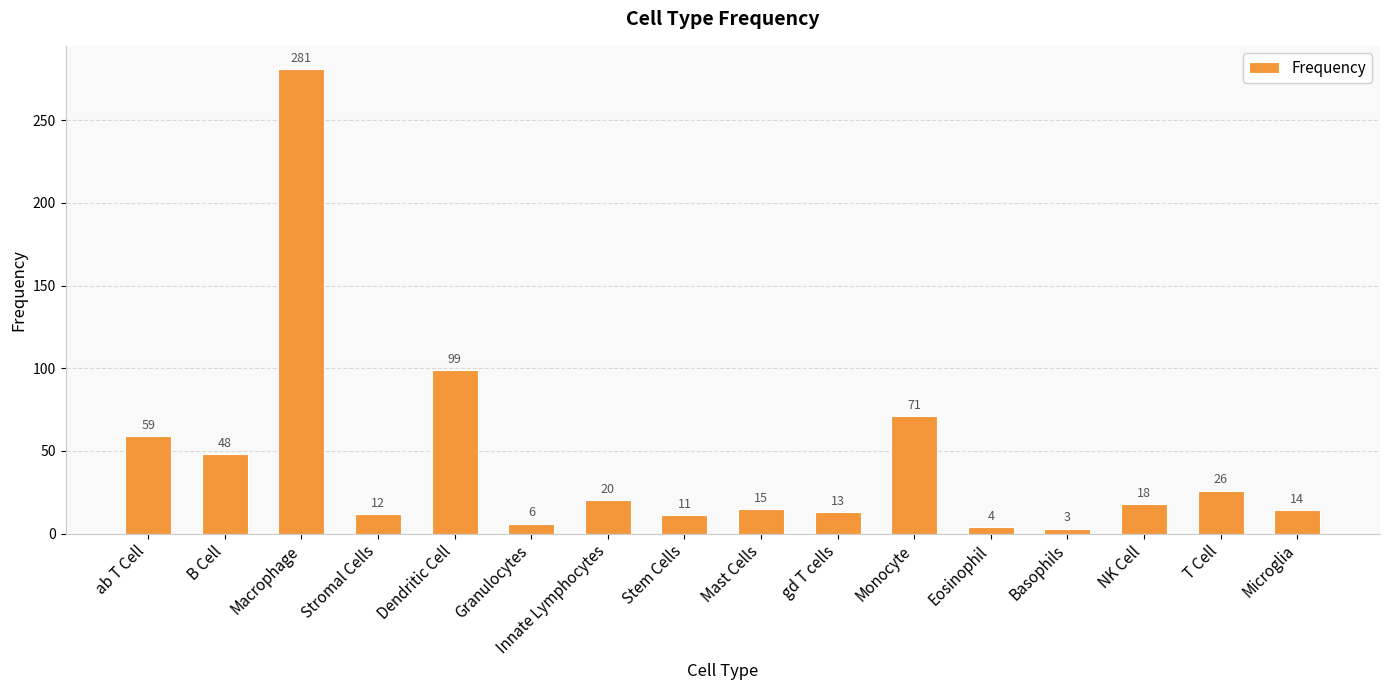

Does the chart contain any negative values?

No